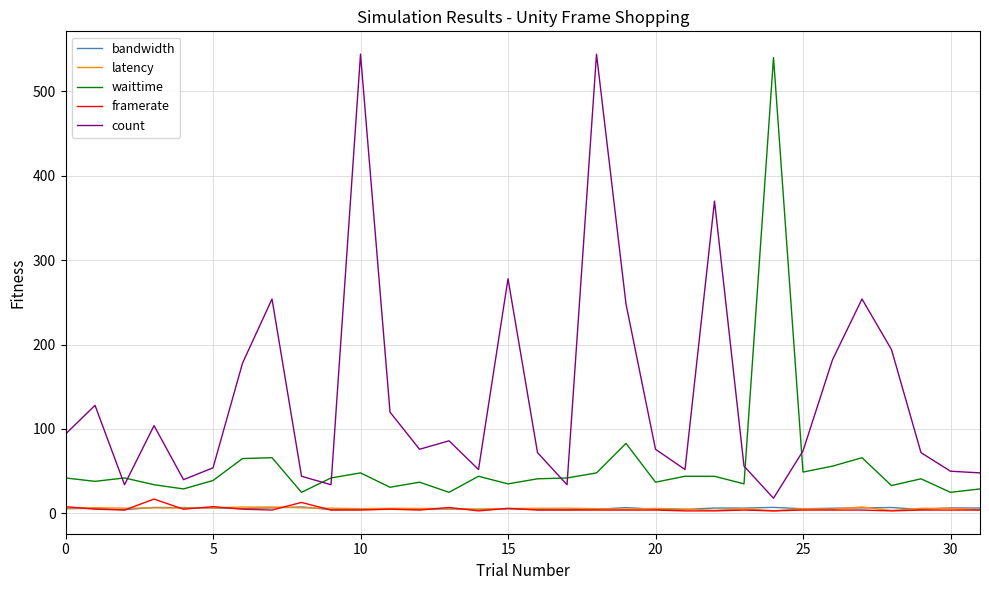

True or false: waittime and bandwidth intersect in this chart.

False